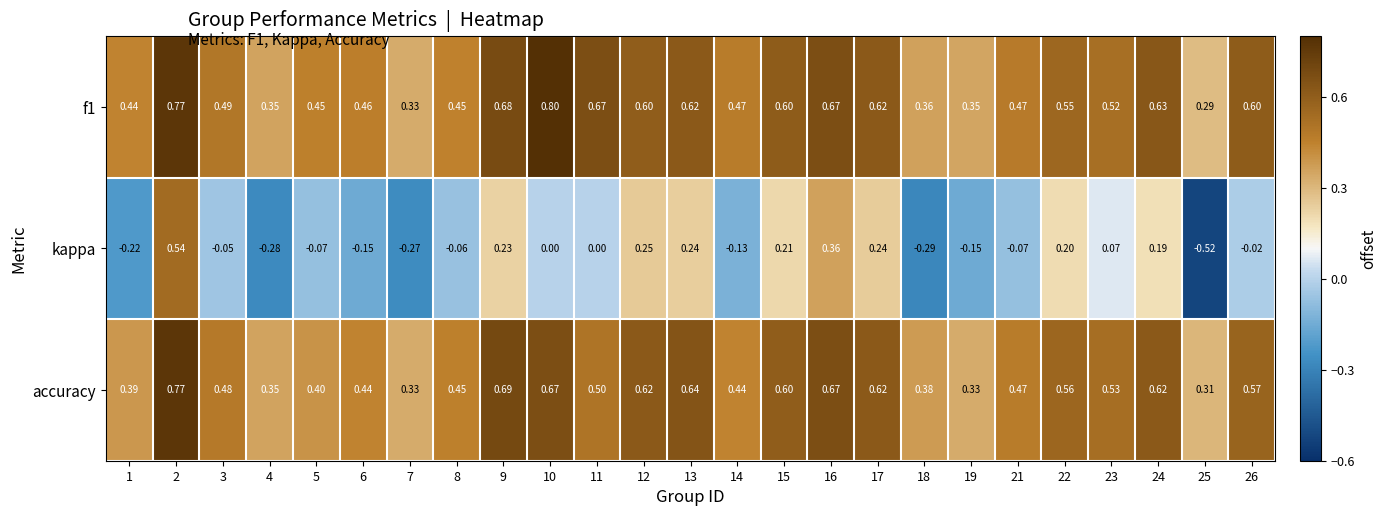

Which series has the widest spread of values?

kappa